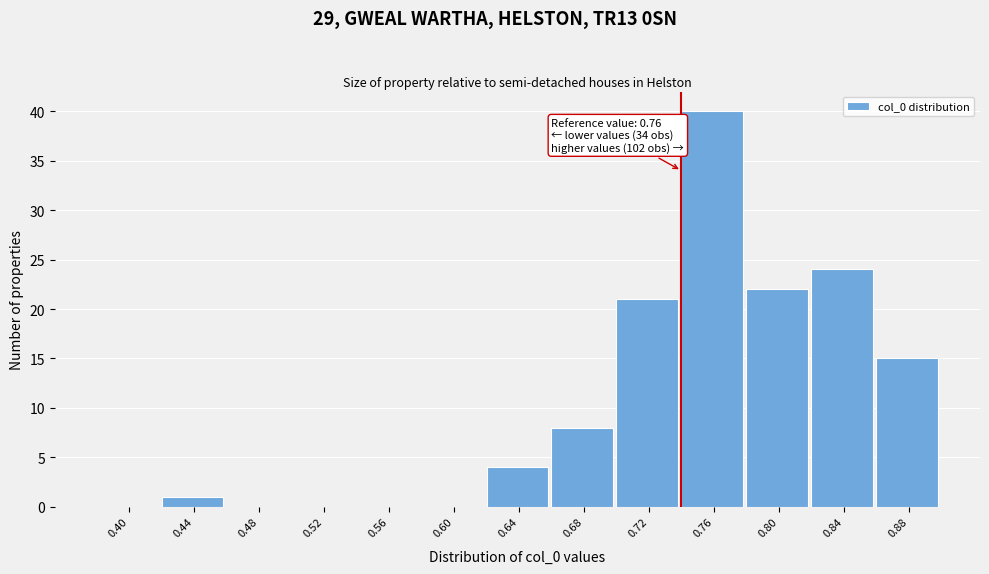

Reading right to left, list all the values displayed in this chart.

0.88=15	0.84=24	0.80=22	0.76=40	0.72=21	0.68=8	0.64=4	0.60=0	0.56=0	0.52=0	0.48=0	0.44=1	0.40=0